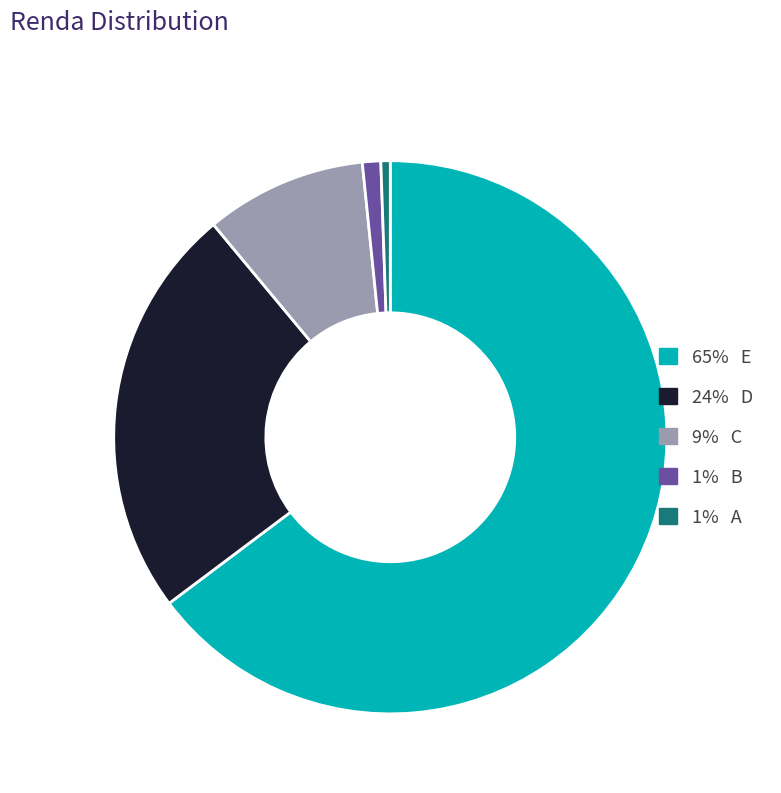

Is the sum of 9% C and 65% E greater than half?

Yes